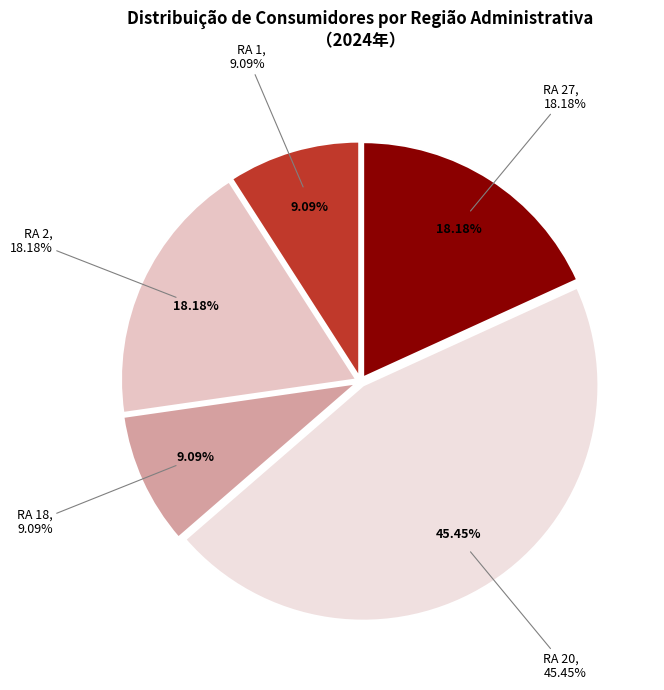

Does RA 18 represent more than half of the total?

No